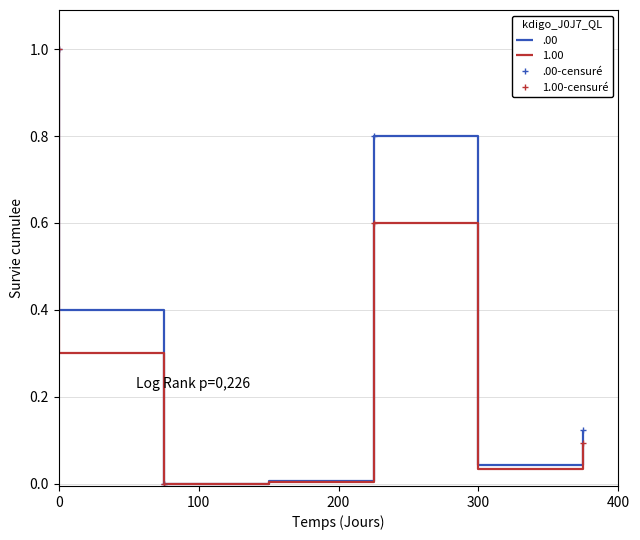

True or false: .00-censuré has more than 1 interior local peaks.

False